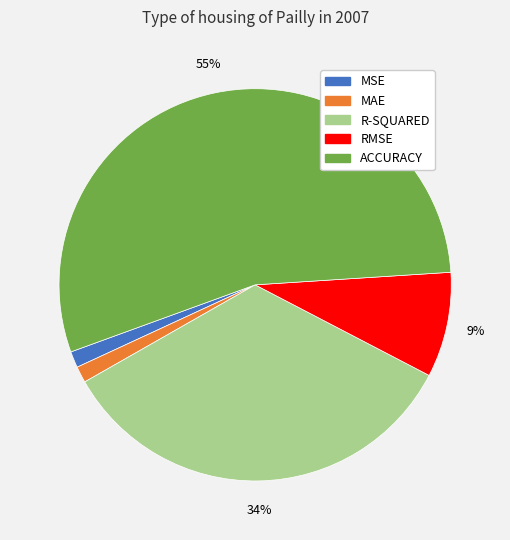

To the nearest percent, what portion does R-SQUARED represent?

34%